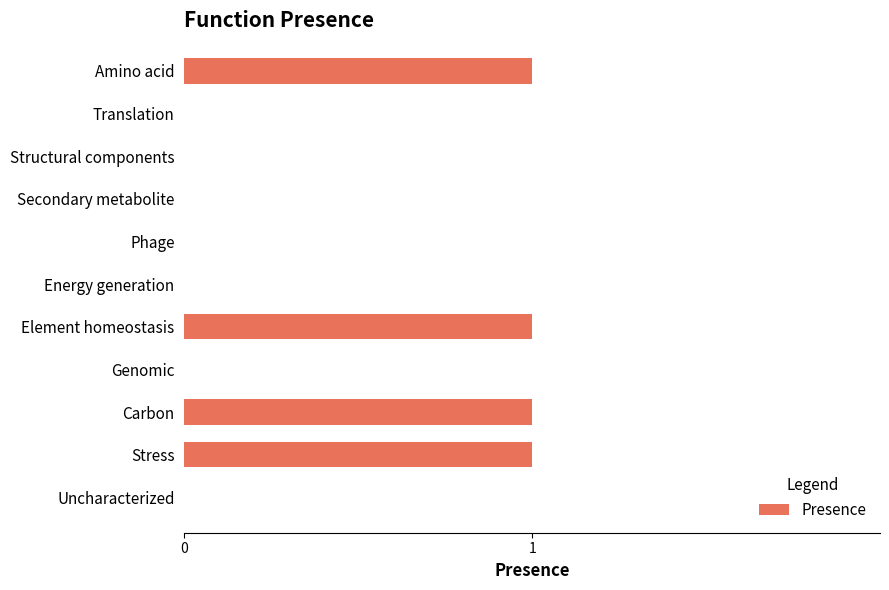

Count the values in the range 0 to 1.

11